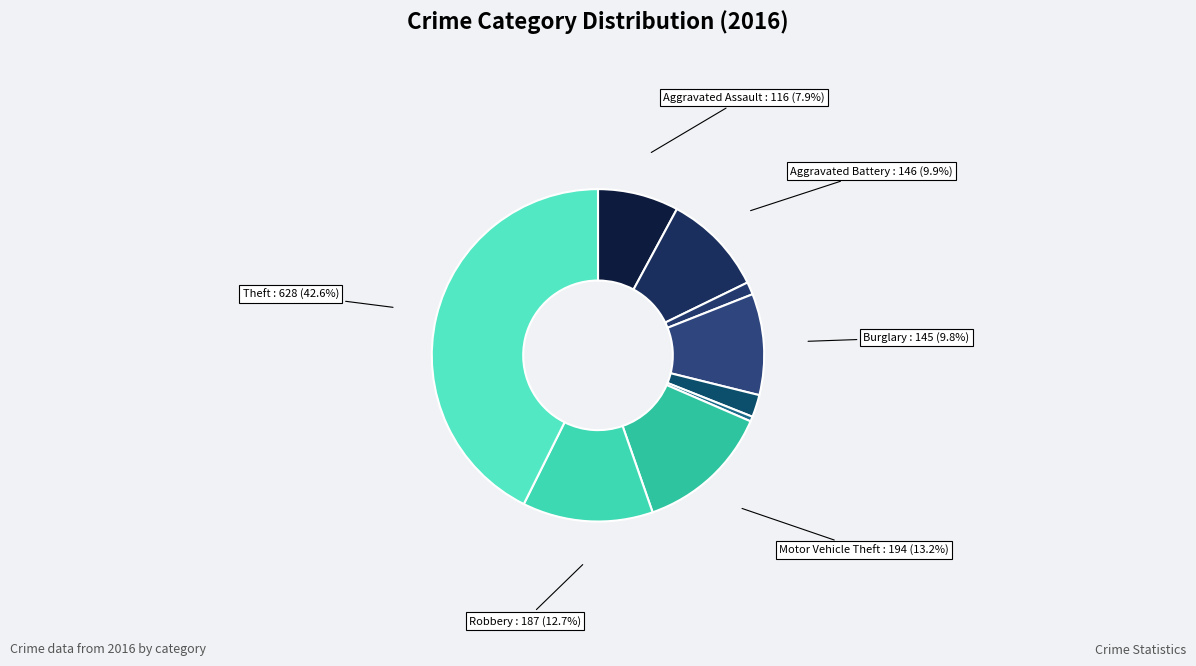

Is there a majority slice in this chart?

No